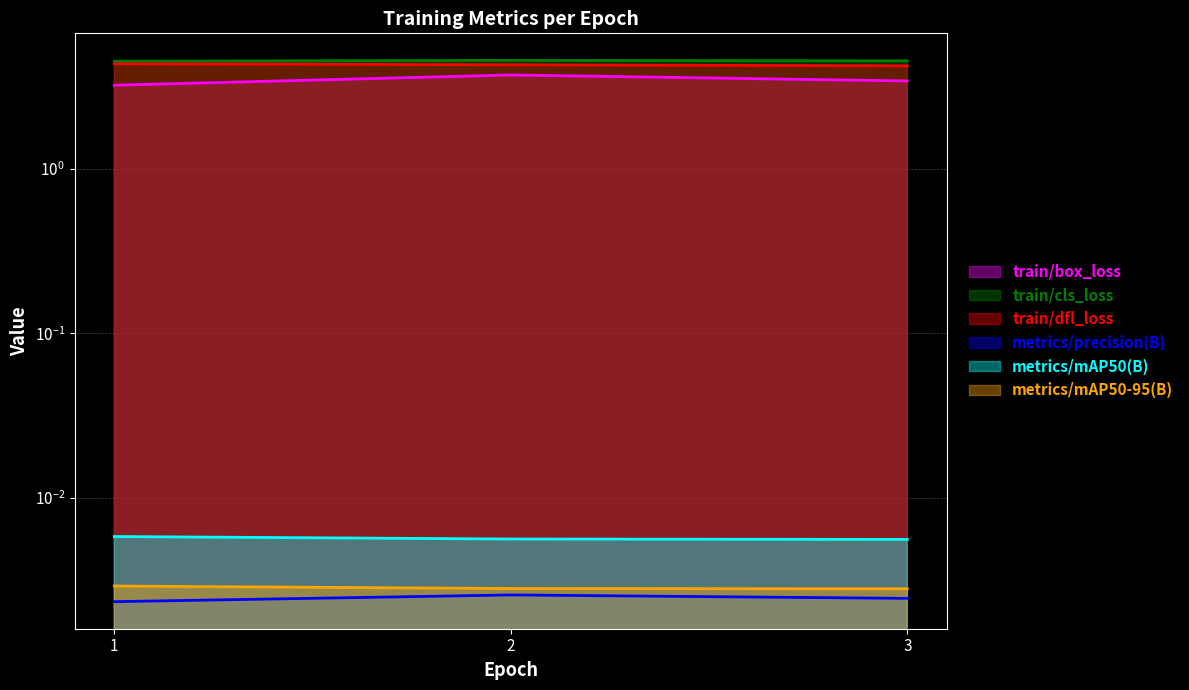

What are all the series names shown in the legend?

train/box_loss, train/cls_loss, train/dfl_loss, metrics/precision(B), metrics/mAP50(B), metrics/mAP50-95(B)